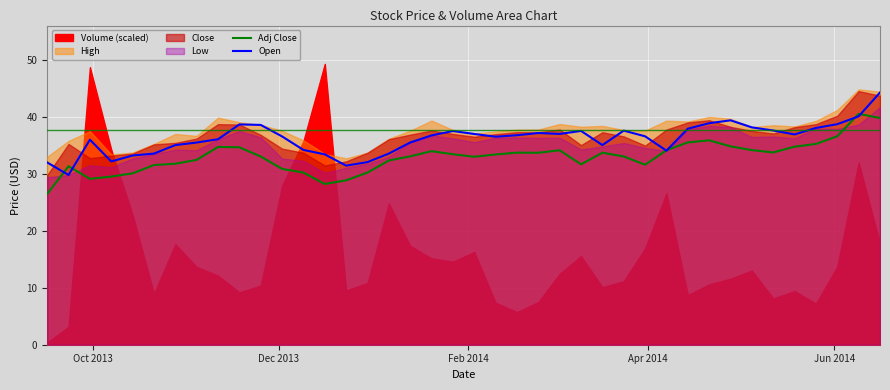

How many data points in Open are less than 36?

15